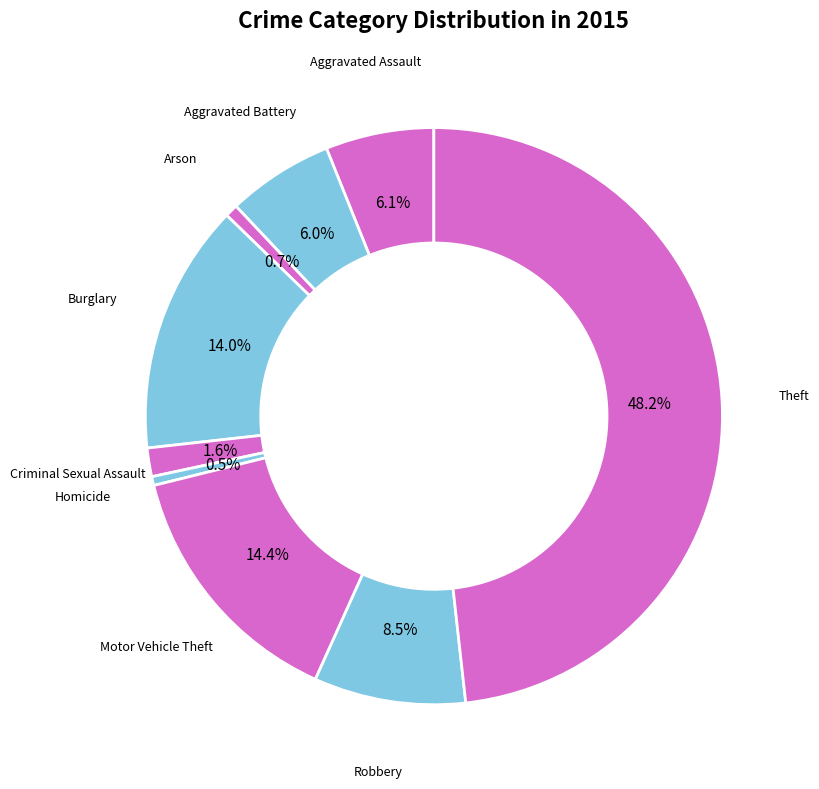

Does any single category account for the majority?

No